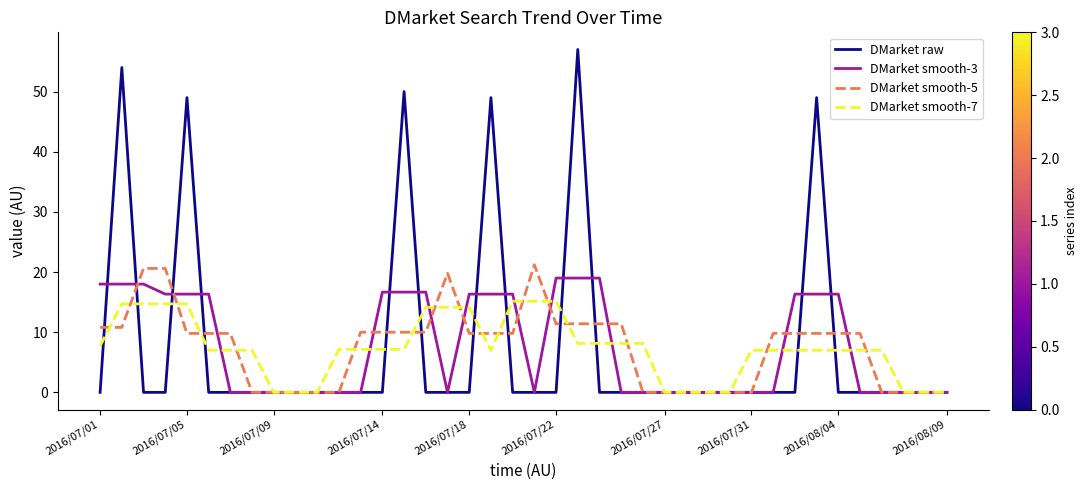

List the series in order of their peak value, lowest first.

DMarket smooth-7, DMarket smooth-3, DMarket smooth-5, DMarket raw